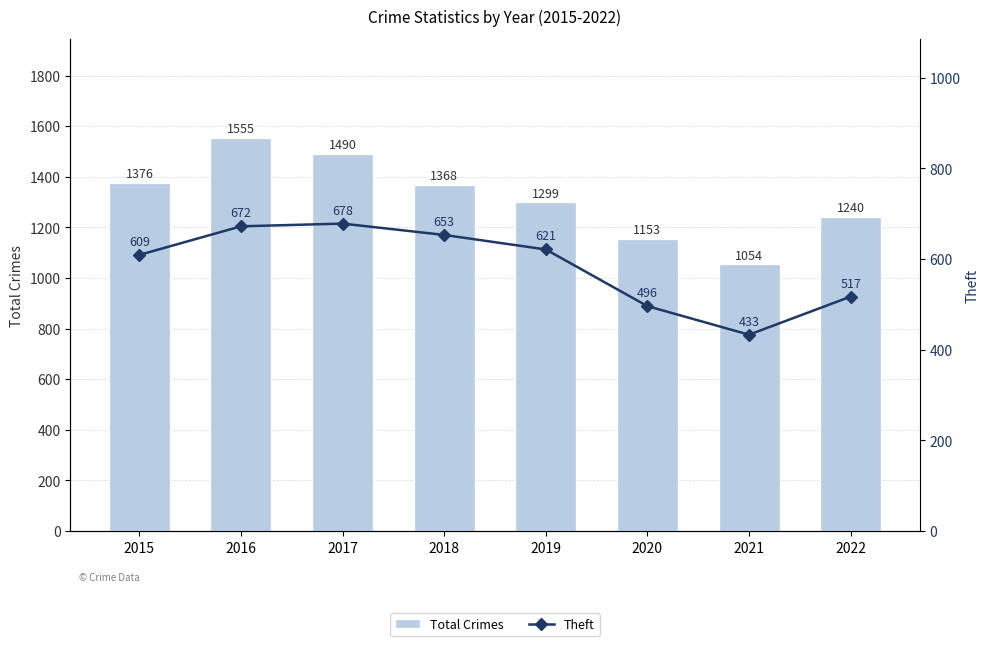

Which series has the widest spread of values?

Total Crimes